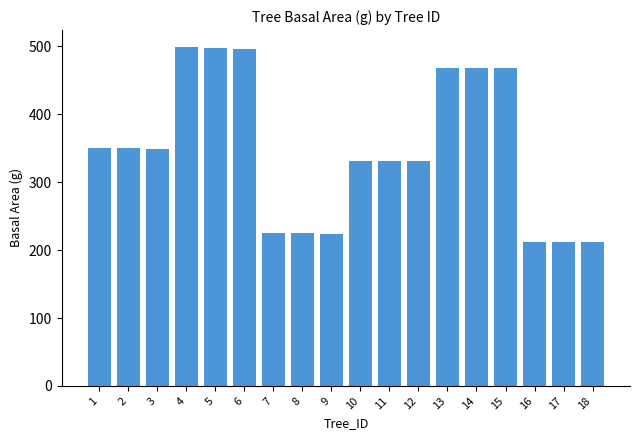

Is it true that the value at 3 is 348.9?

True